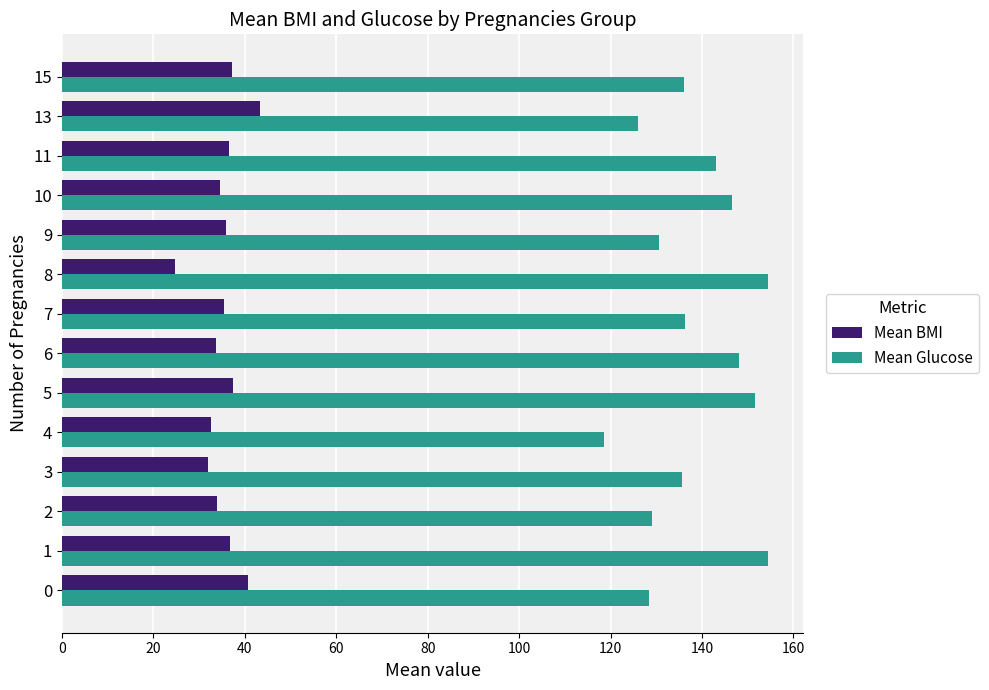

Rank the series by their maximum value, from highest to lowest.

Mean Glucose, Mean BMI